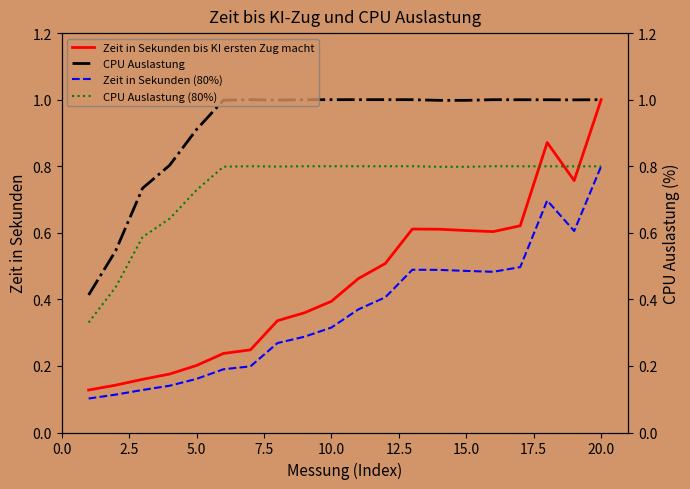

What is the label of the 6th point from the left?

12.5